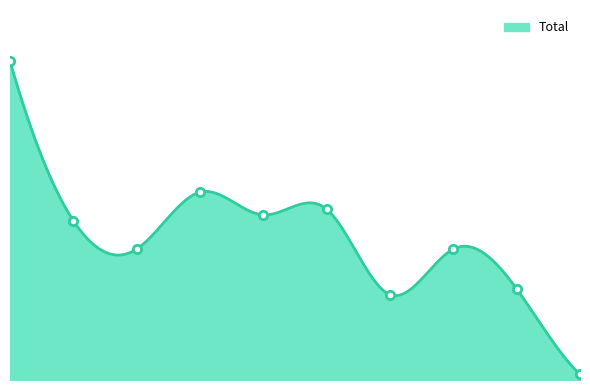

Which has a higher value, 2023 or 2020?

2020